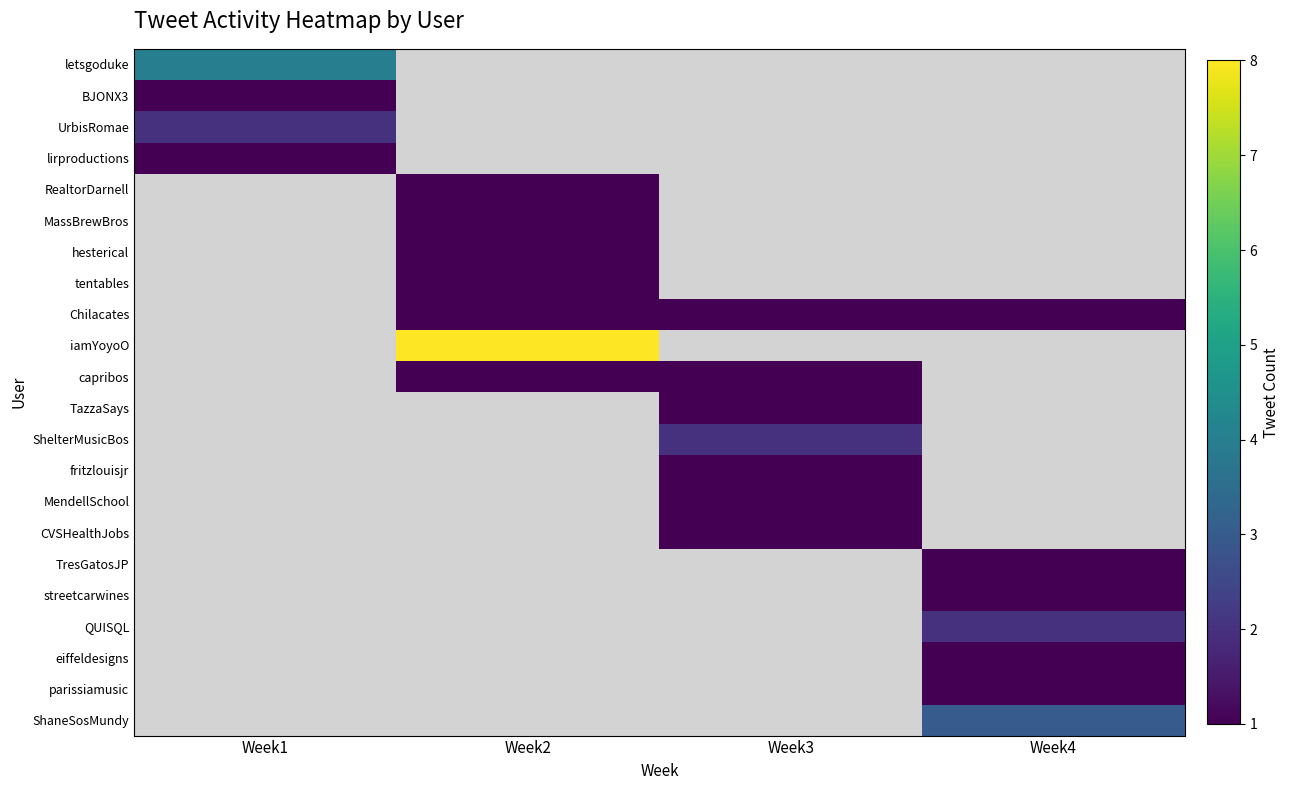

What is the minimum value for letsgoduke?

4.0